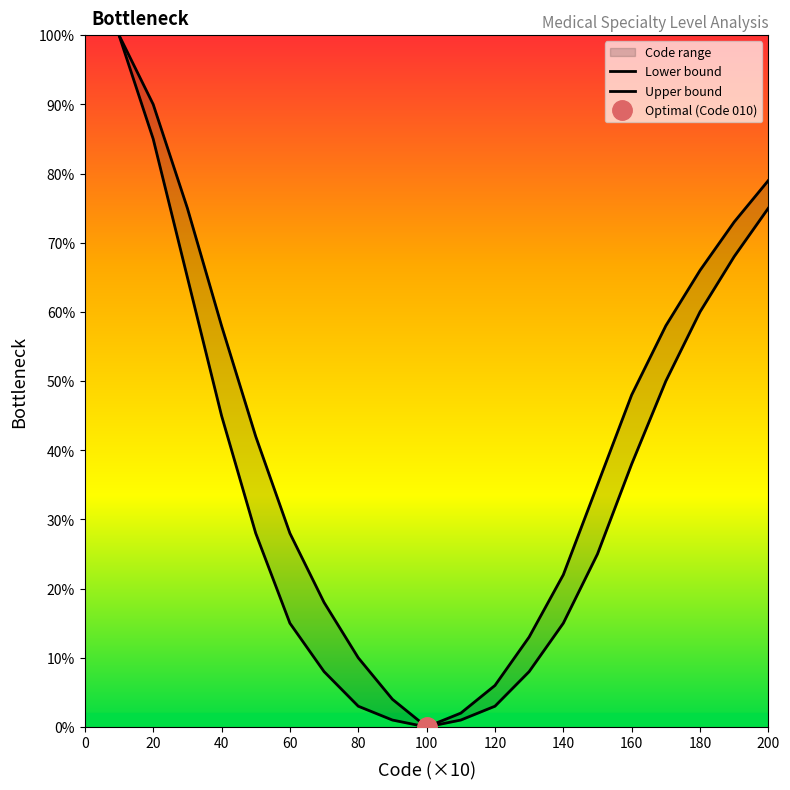

How many interior local valleys does the Upper bound series have?

1